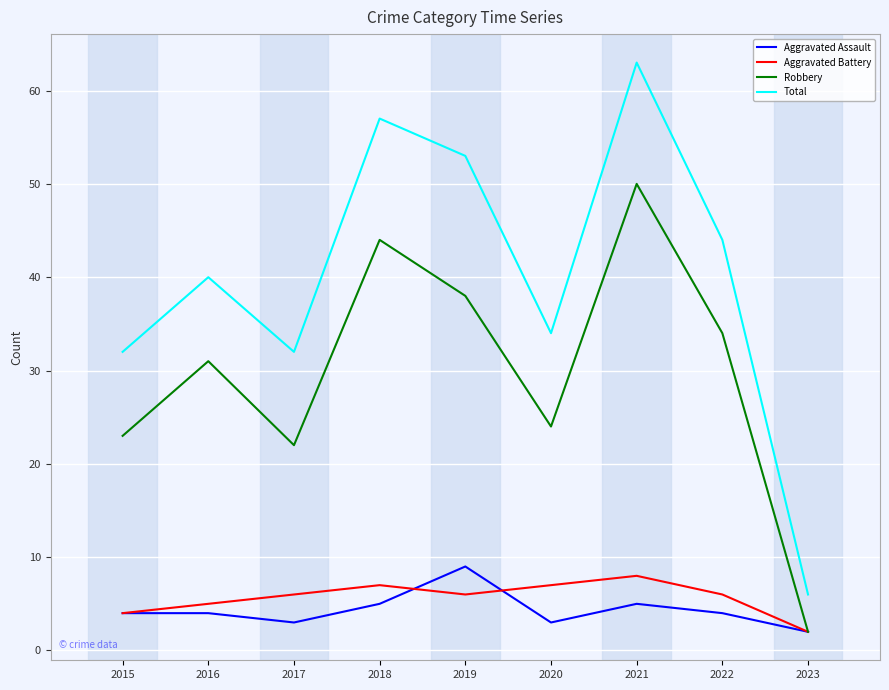

Rank the series at 2020 from lowest to highest value.

Aggravated Assault, Aggravated Battery, Robbery, Total